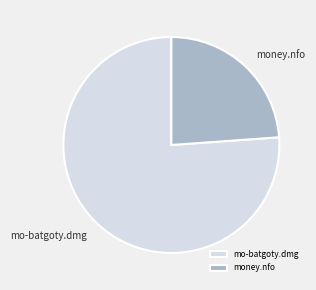

What is the ratio of the value at money.nfo to the value at mo-batgoty.dmg?

0.3